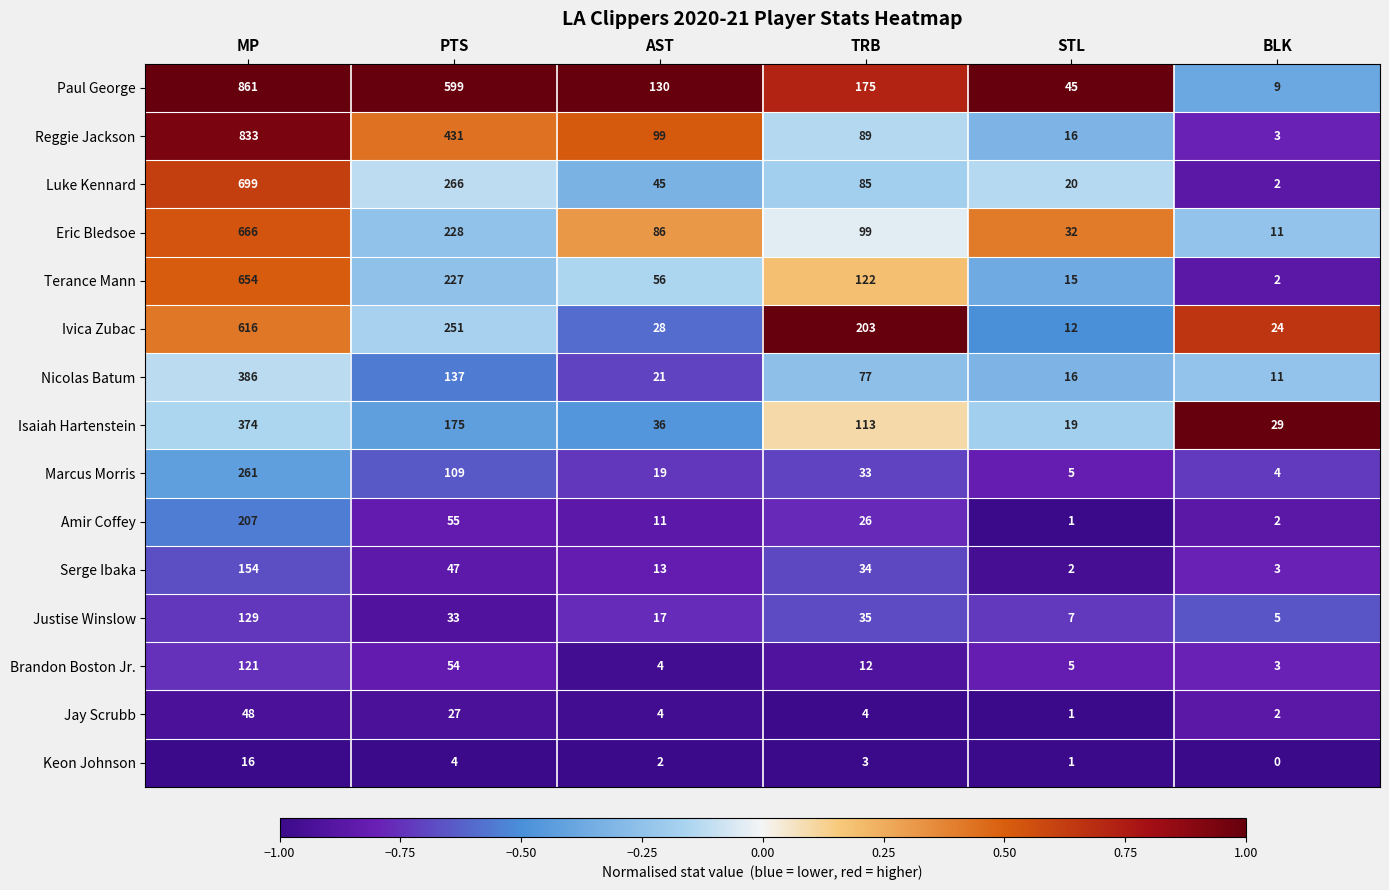

What is the highest value of the Marcus Morris series?

261